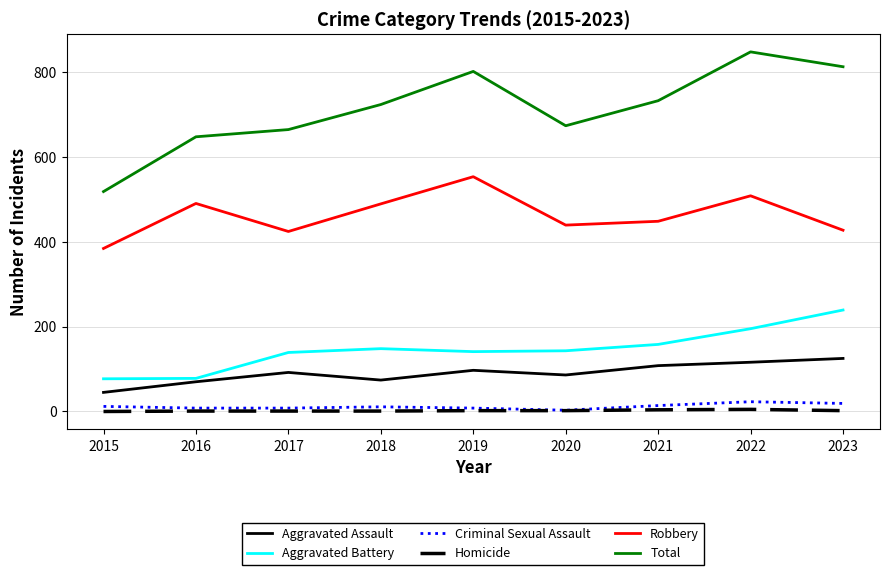

Is it true that Aggravated Assault equals 74 at 2018?

True